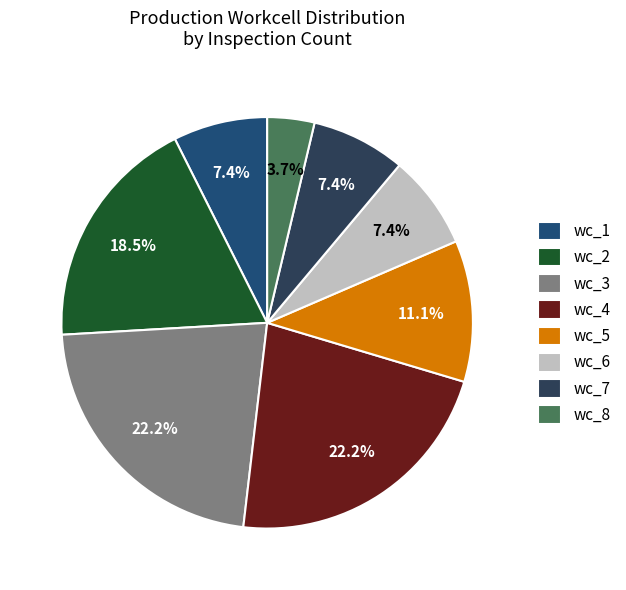

To the nearest percent, what is the difference between the largest and smallest slice percentages?

19%